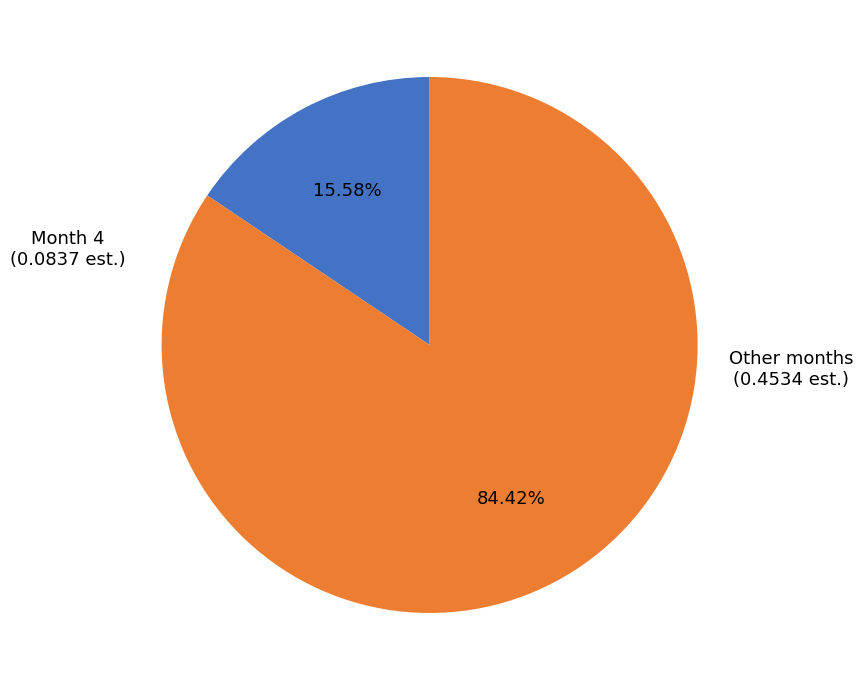

What is the largest slice in the pie chart?

Other months